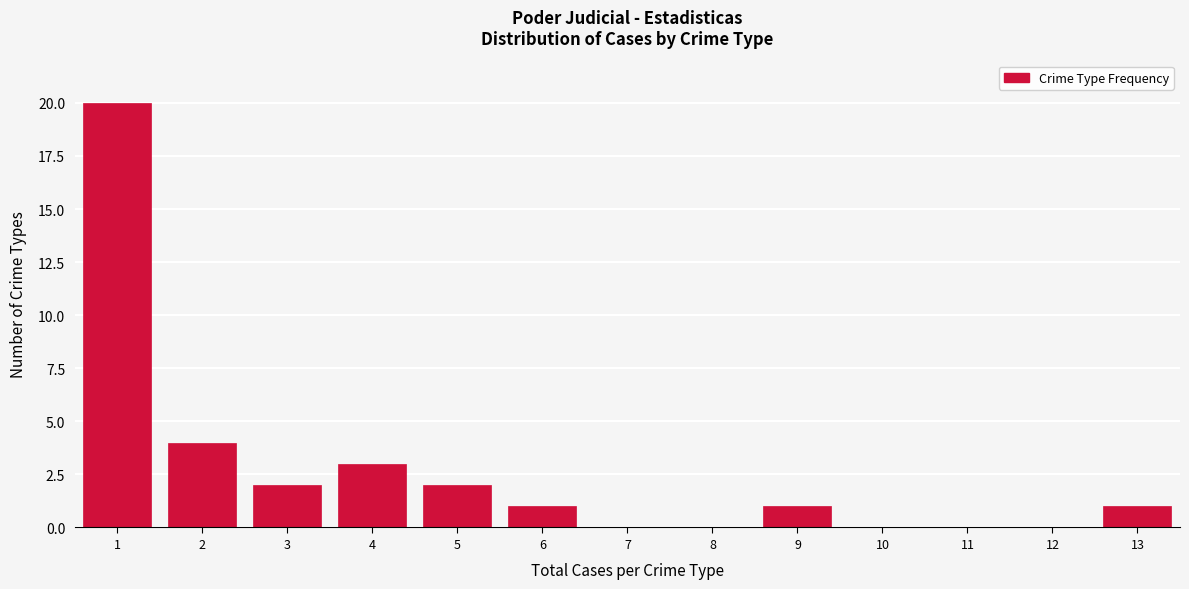

Reading left to right, list all the values displayed in this chart.

1=20	2=4	3=2	4=3	5=2	6=1	7=0	8=0	9=1	10=0	11=0	12=0	13=1